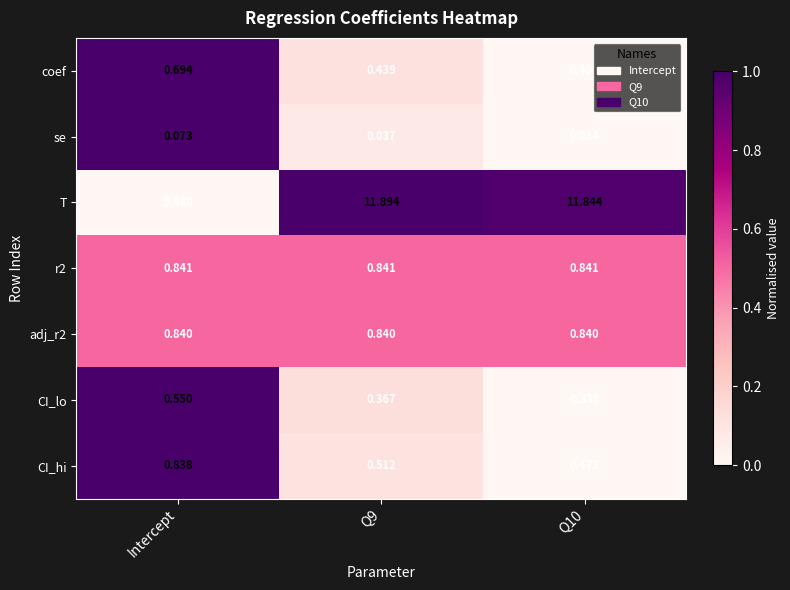

Which series changed the most between Q9 and Q10?

T